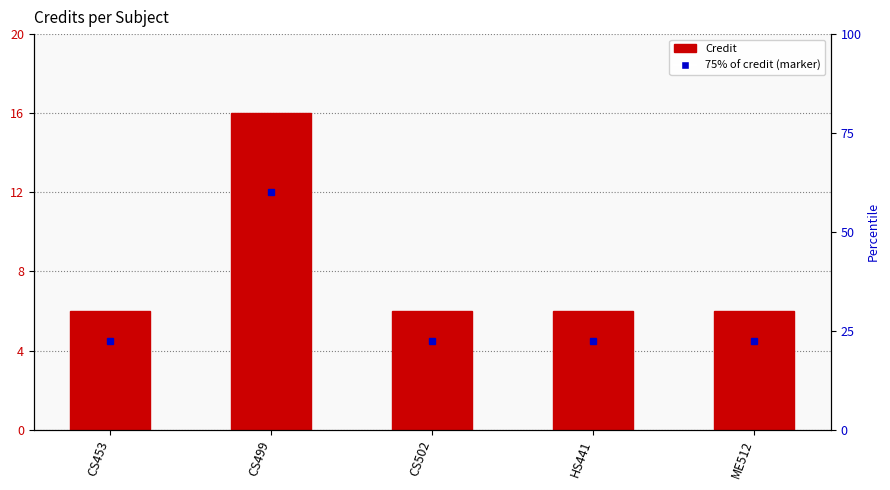

What is the difference between the maximum and minimum values?

10